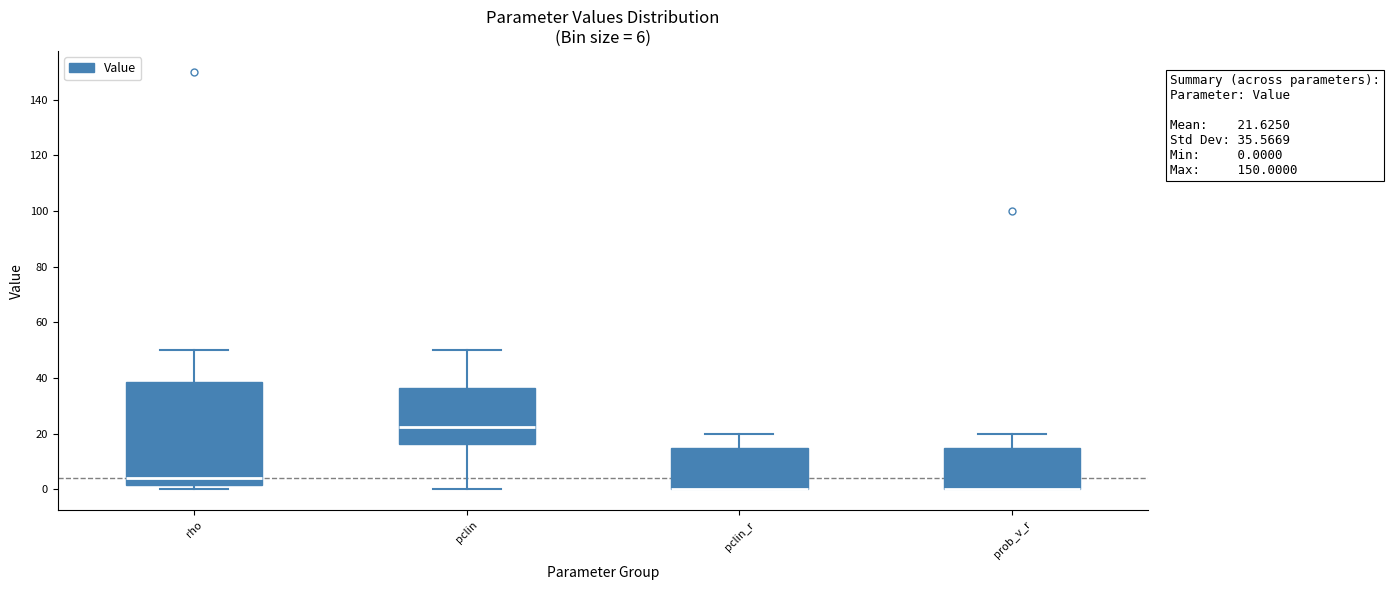

Which box is the tallest, from its lower edge to its upper edge?

rho